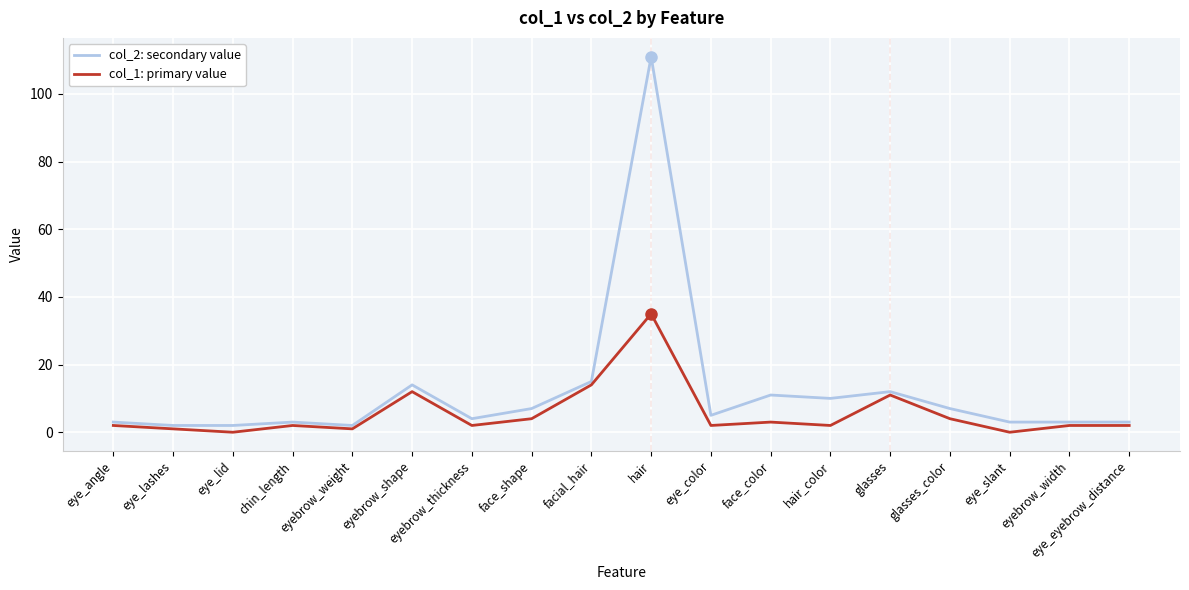

Which category has the highest value across all series?

hair